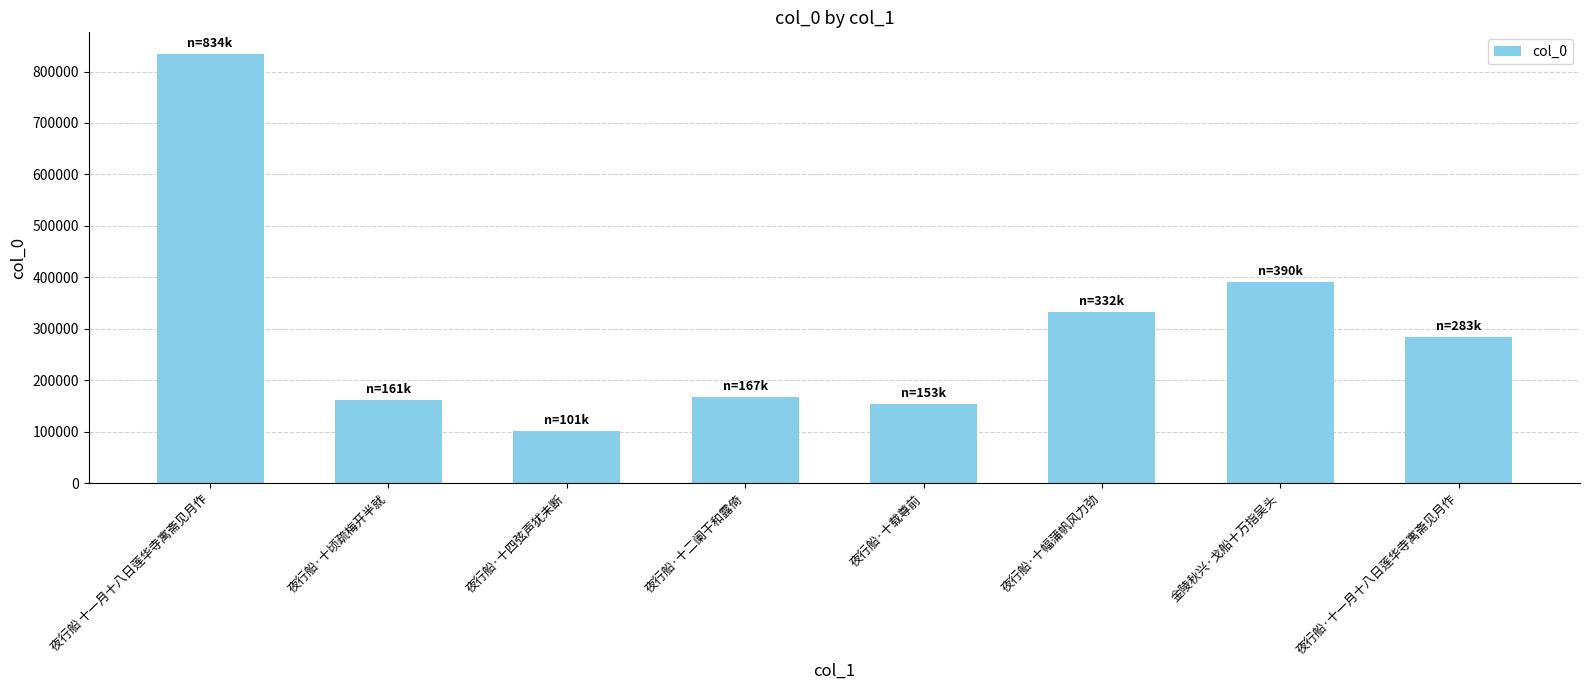

Where does the data first go above 283275?

夜行船 十一月十八日莲华寺寓斋见月作